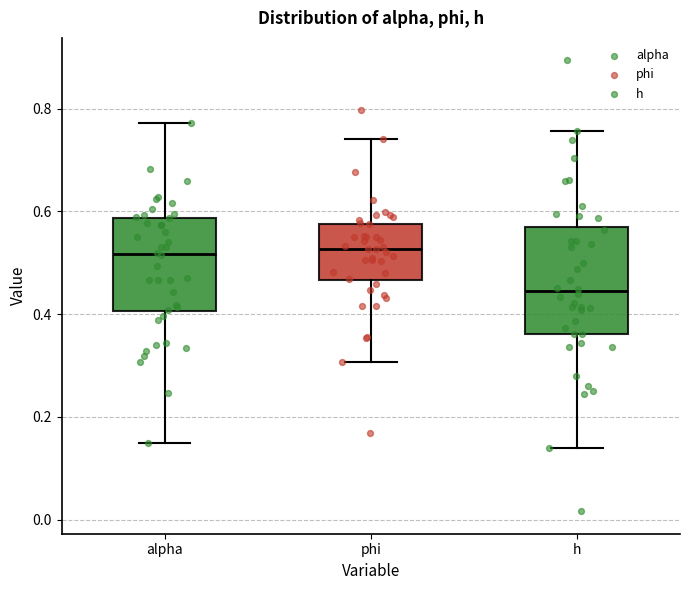

Which box is the tallest, from its lower edge to its upper edge?

h